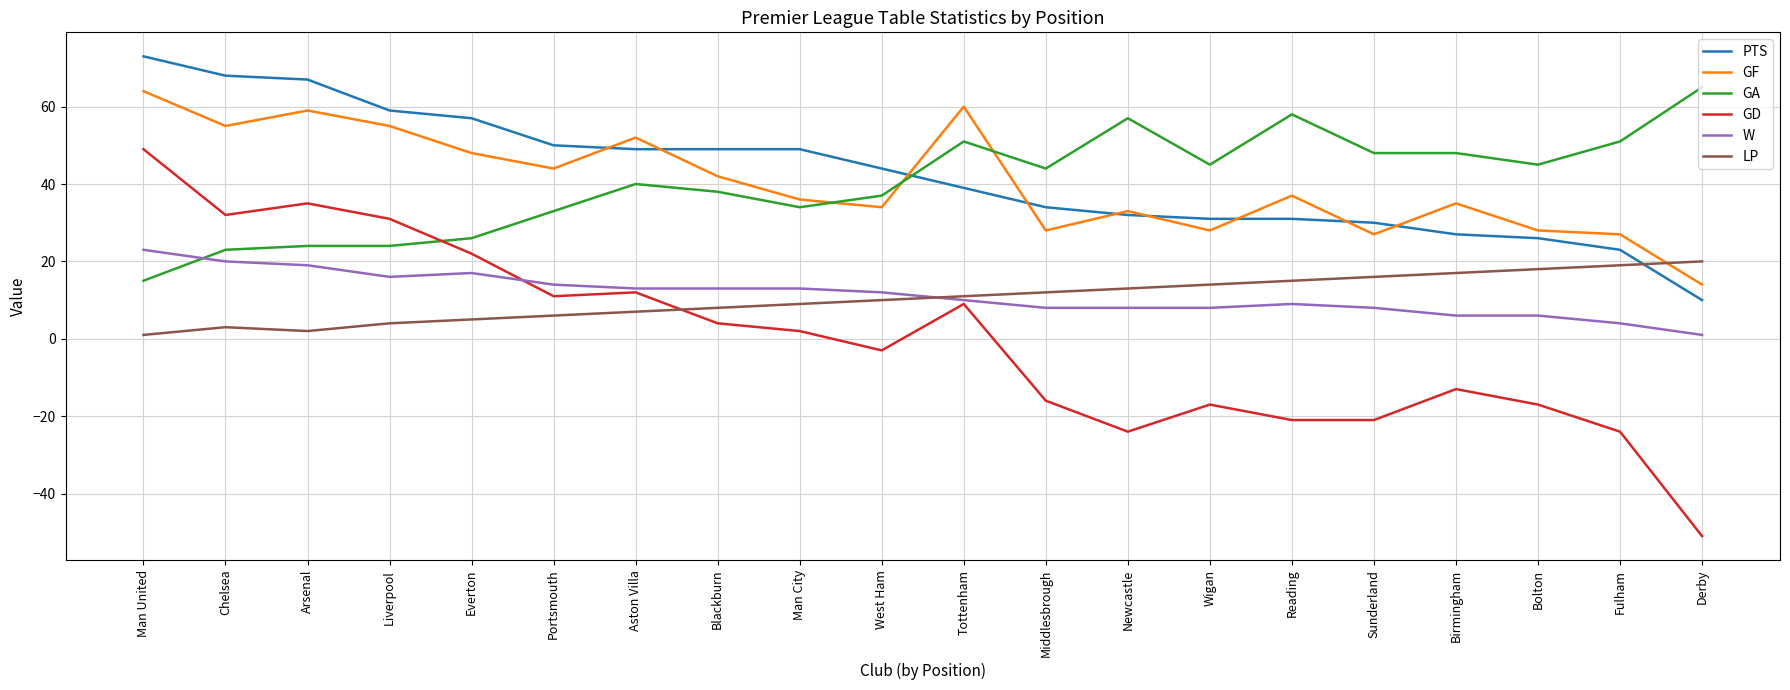

True or false: LP and GD intersect in this chart.

True